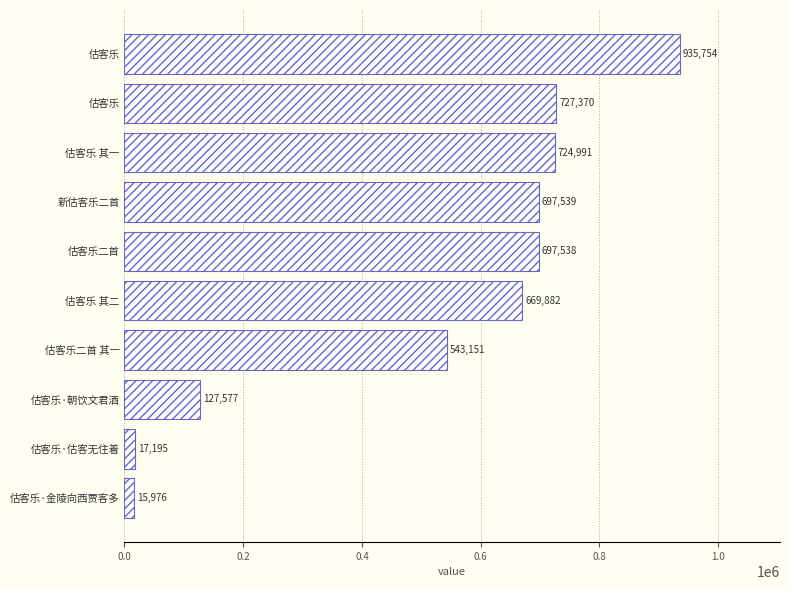

How many categories are shown in the chart?

10